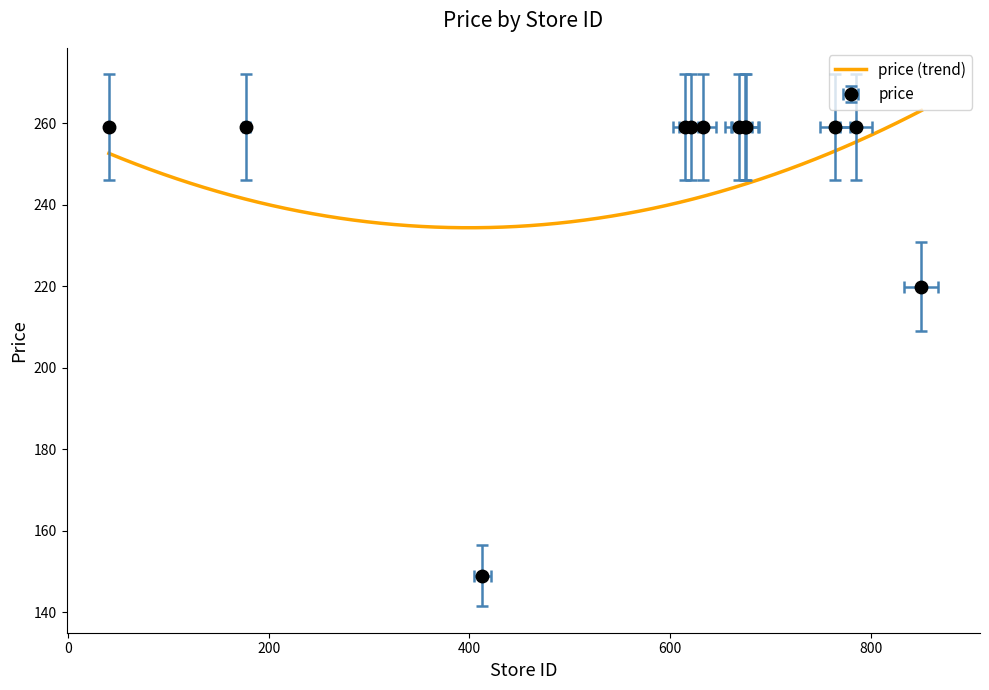

True or false: the data has more than 1 interior local peaks.

False